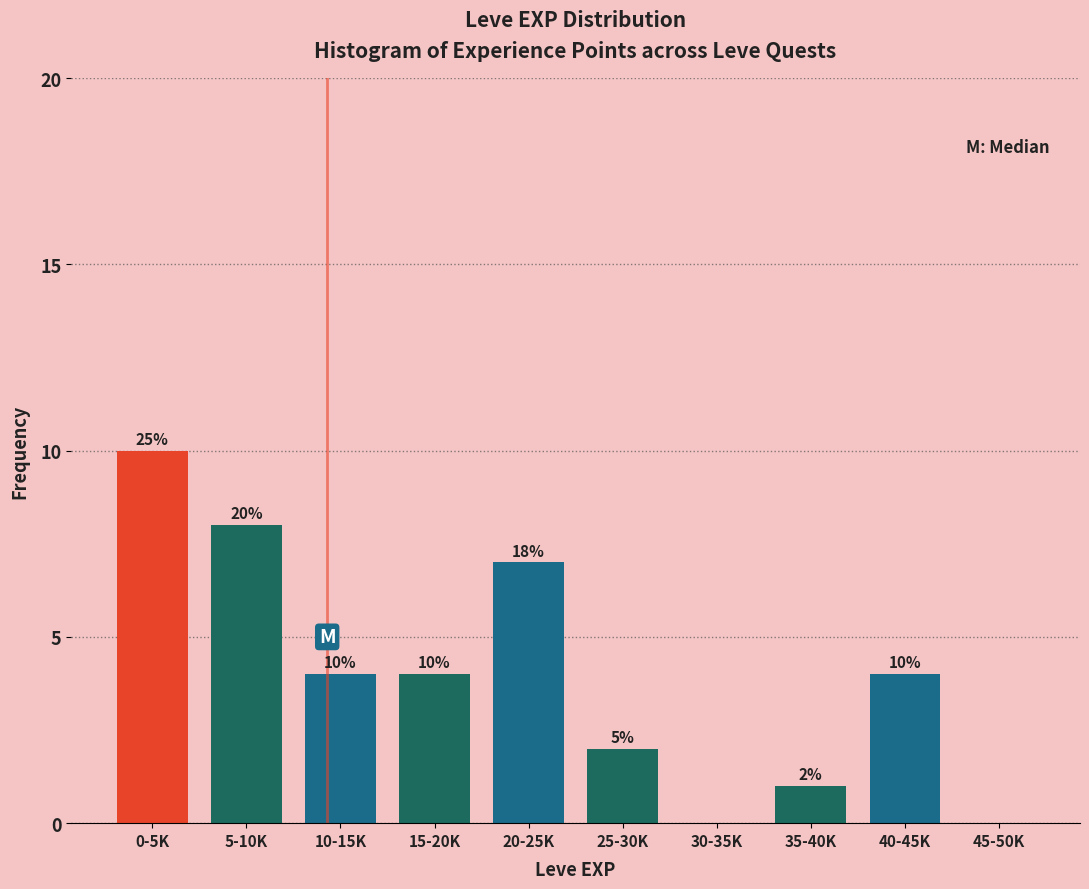

Reading left to right, list all the values displayed in this chart.

0-5K=10	5-10K=8	10-15K=4	15-20K=4	20-25K=7	25-30K=2	30-35K=0	35-40K=1	40-45K=4	45-50K=0